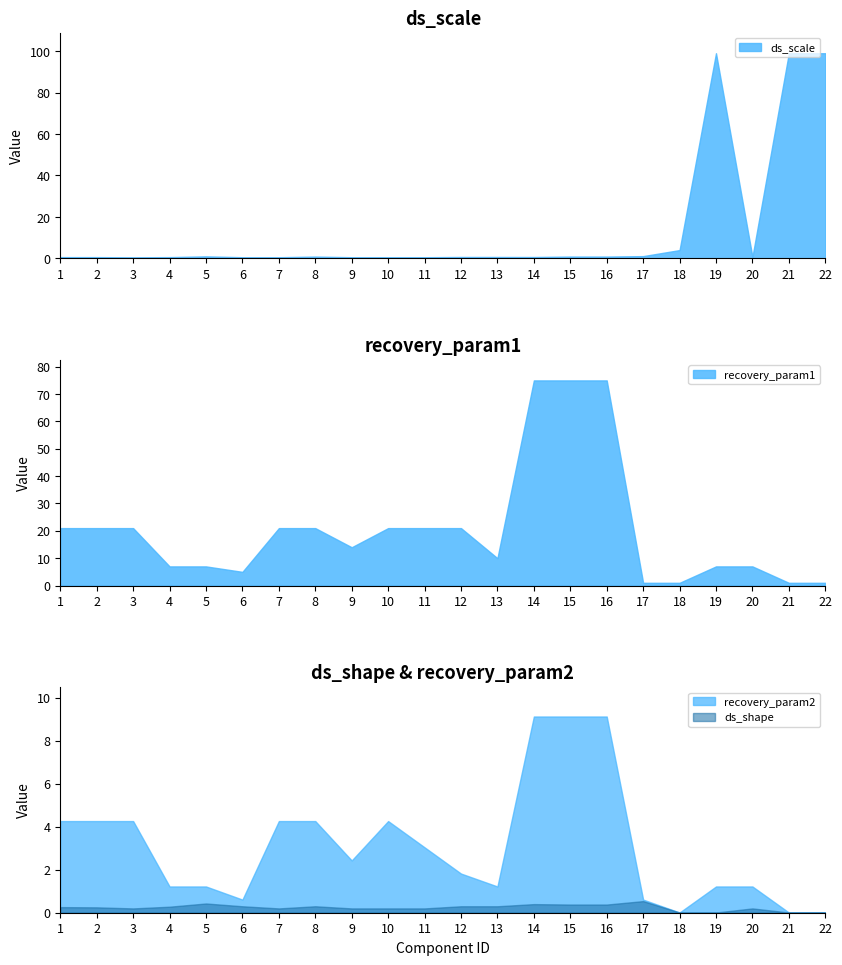

True or false: recovery_param1 and recovery_param2 cross at least once.

False